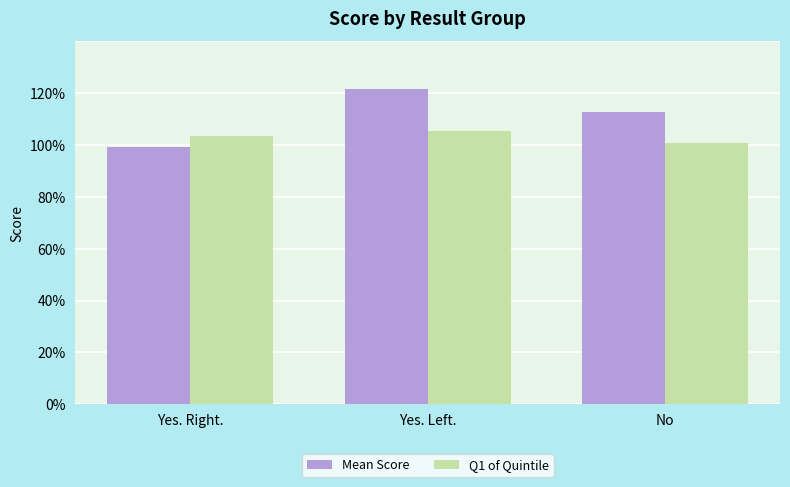

What is the total value across all series at Yes. Right.?

2.0